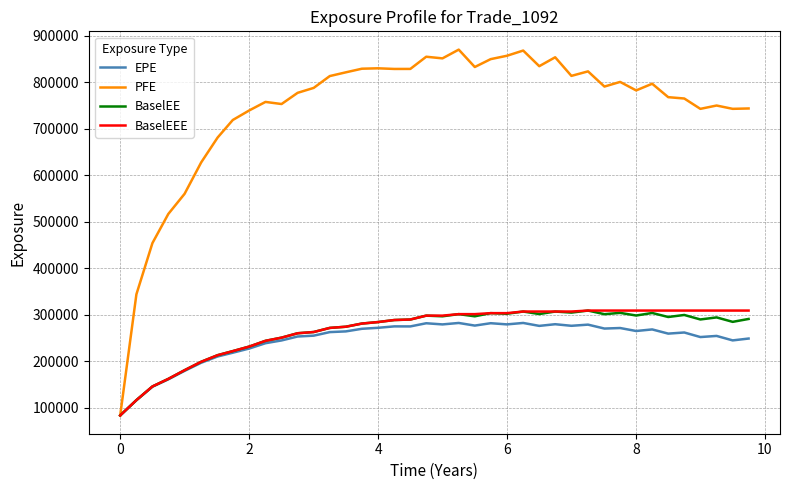

What is the maximum value for BaselEE?

309246